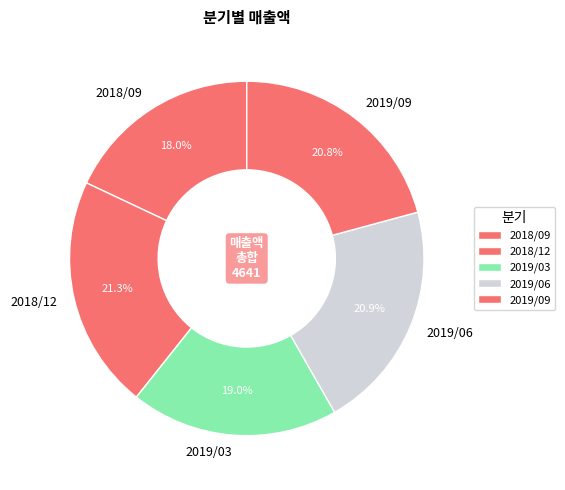

Is there a majority slice in this chart?

No